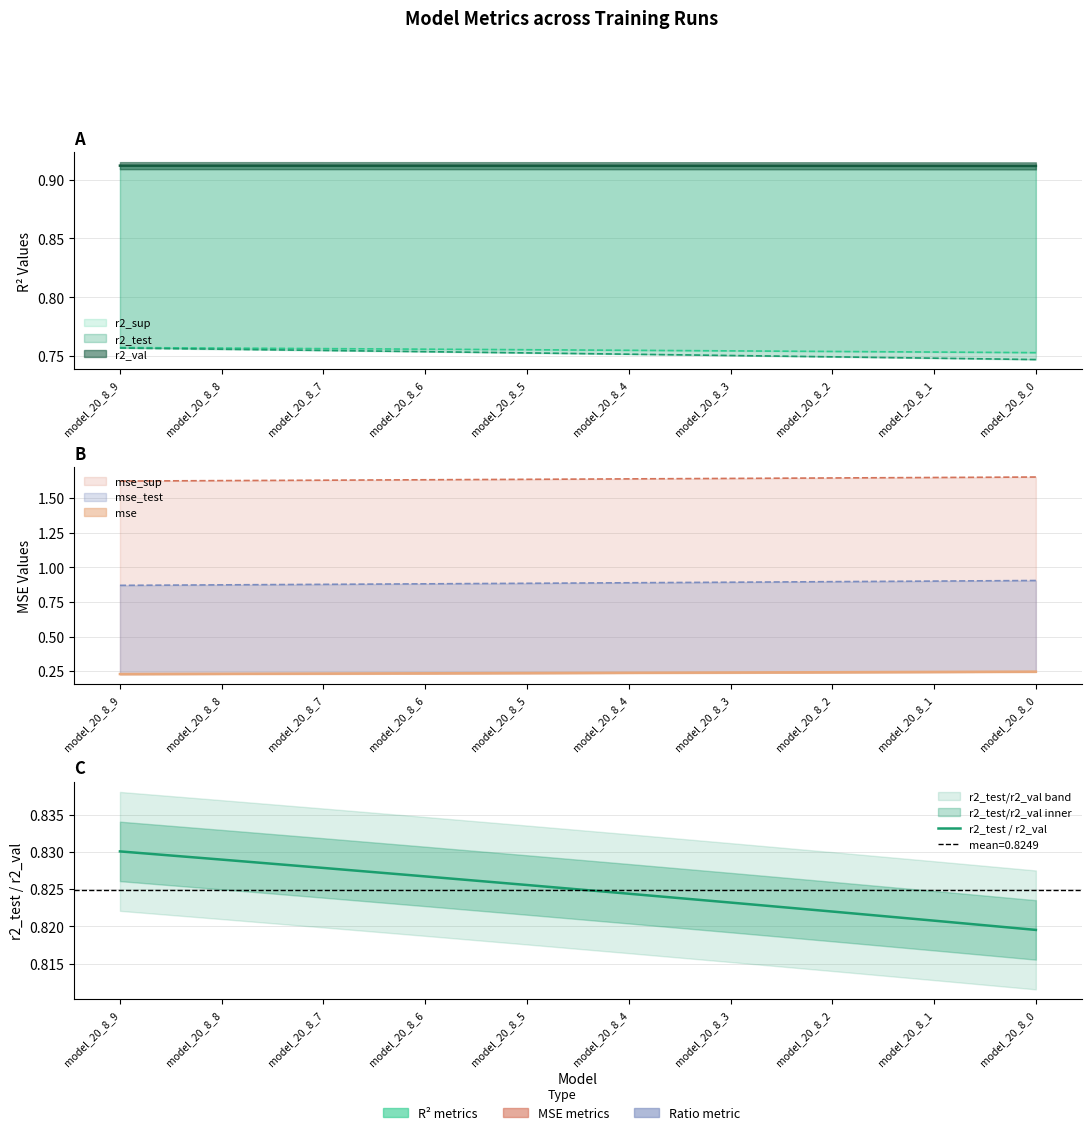

Is it true that the value at model_20_8_1 is 0.3?

False